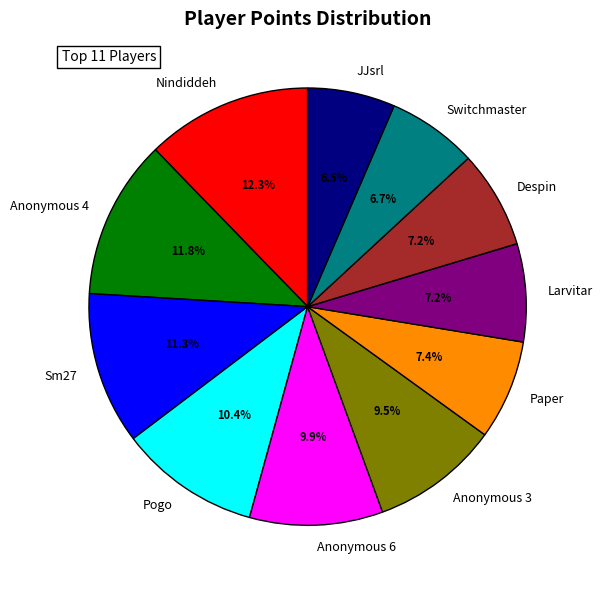

True or false: JJsrl accounts for 1% of the total.

False